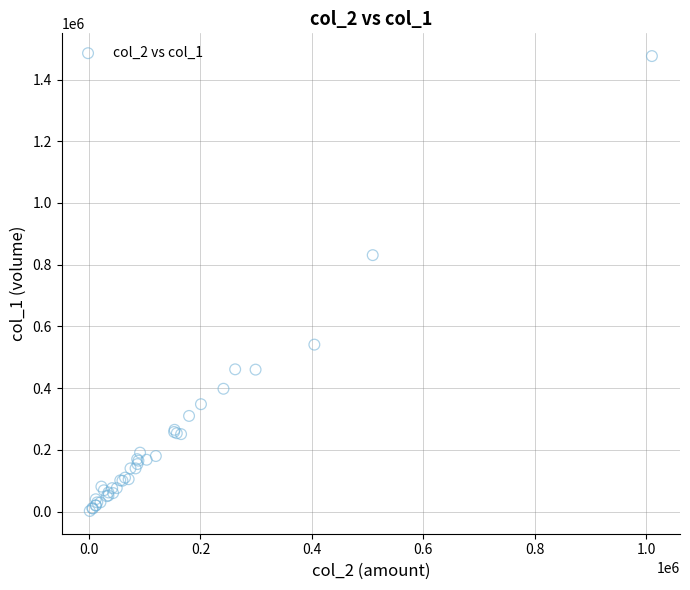

What Y value in the scatter plot is closest to 739000?

831000